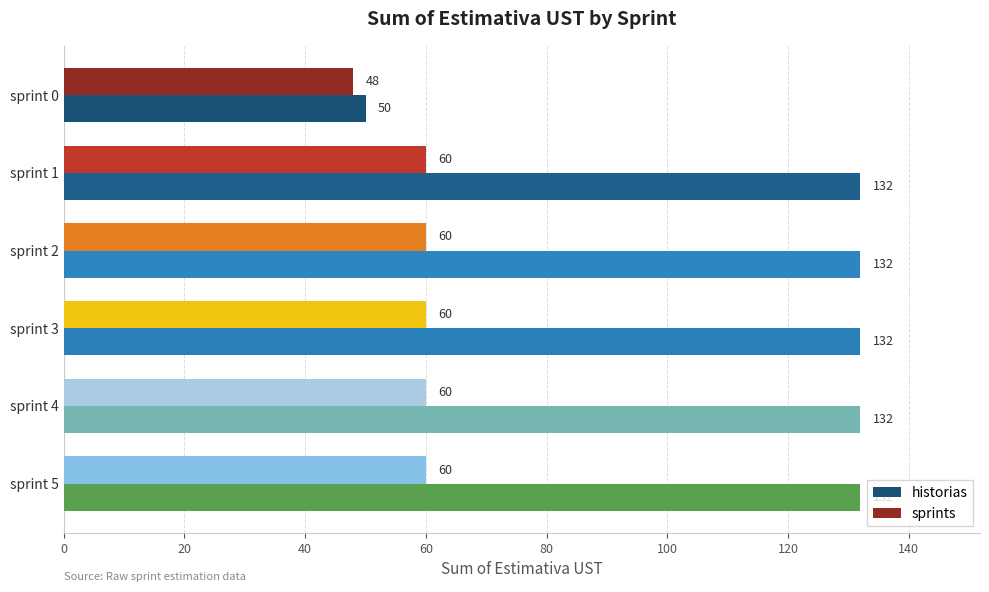

What is the minimum value for historias?

50